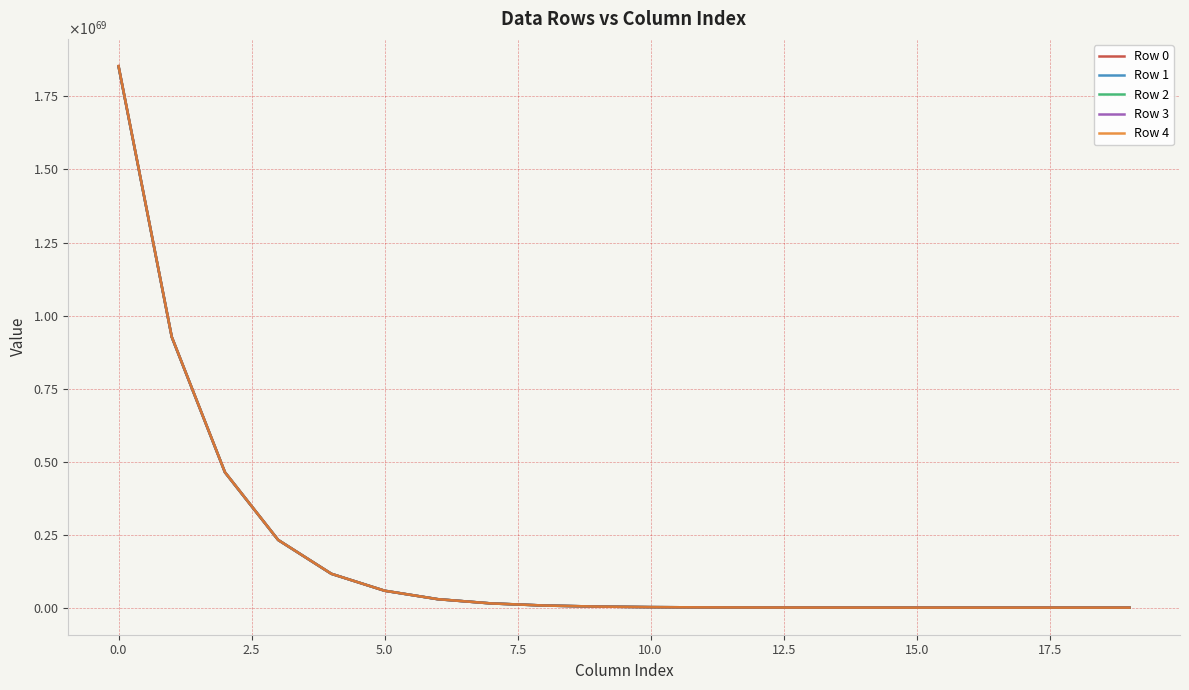

Does the chart display data point markers on the line(s)?

No